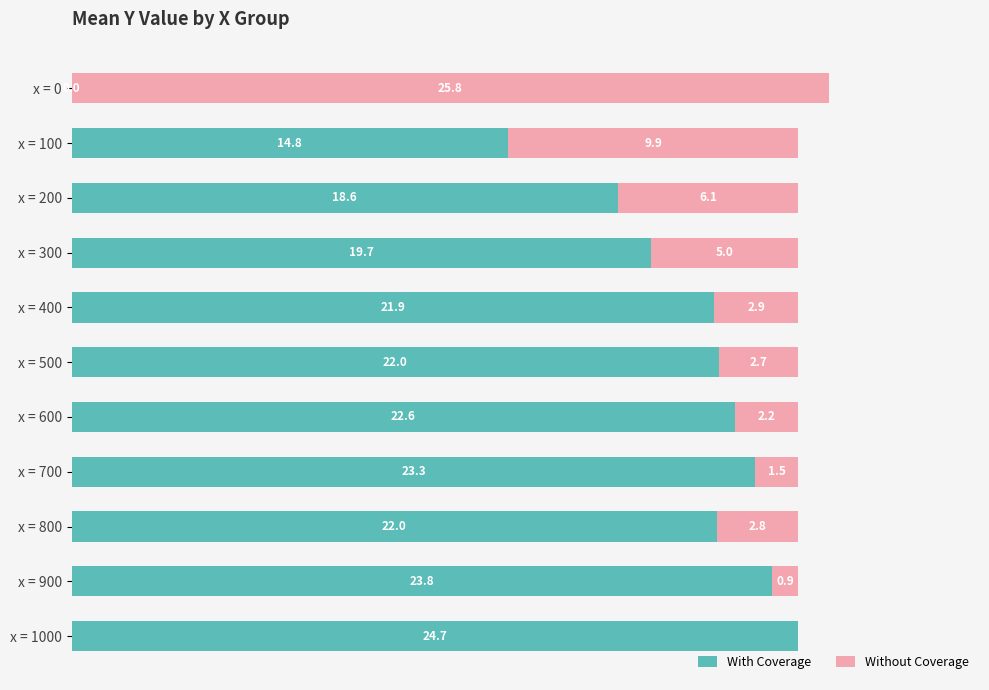

Where is With Coverage nearest to the value 12?

x = 100